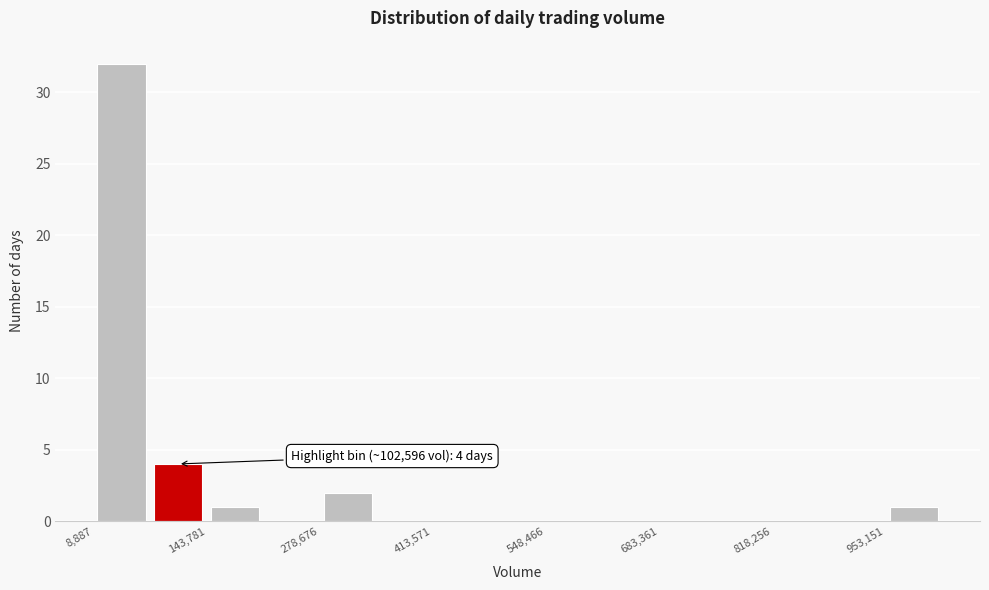

Read against the x-axis, roughly where is the centre of the tallest bar?

40000